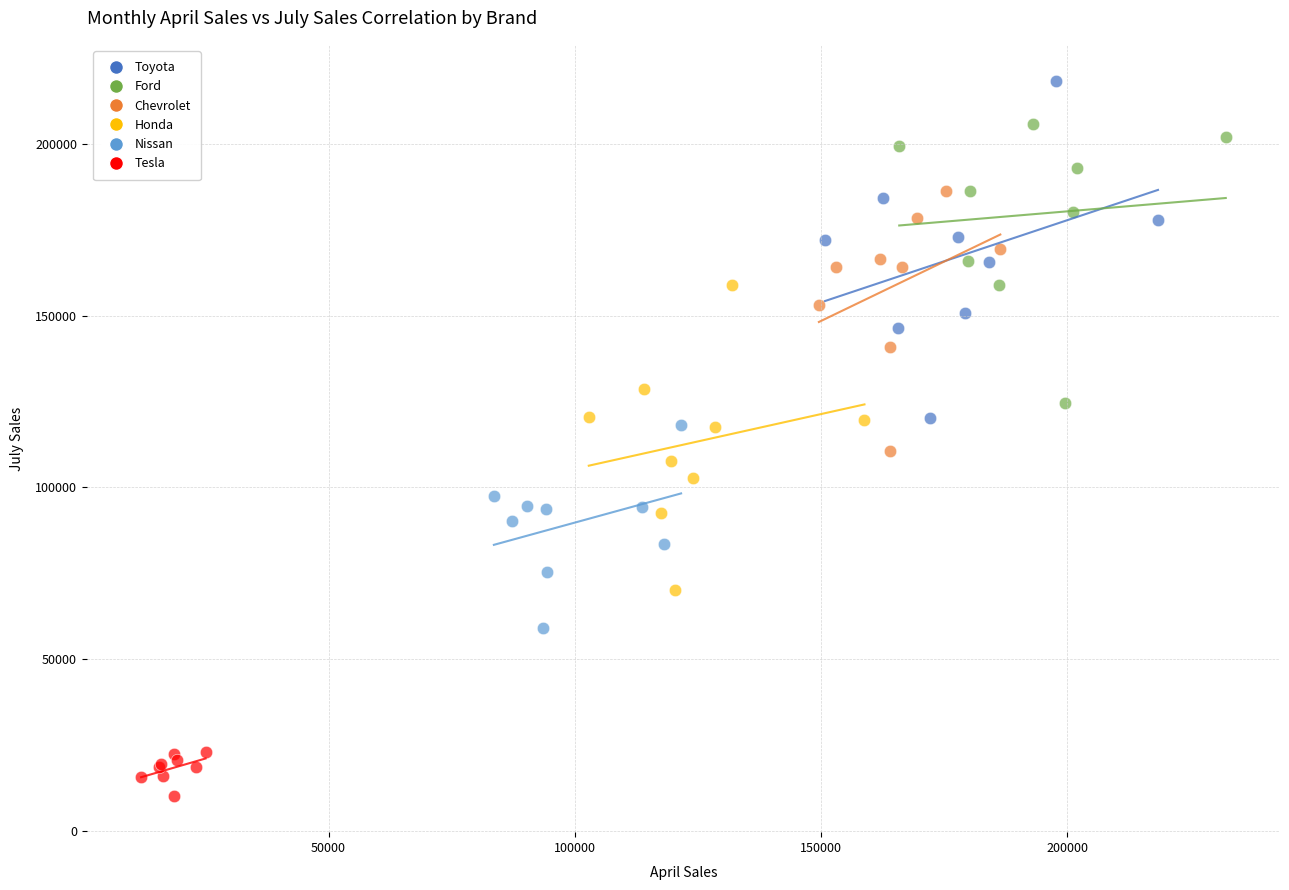

Which series reaches the maximum Y coordinate?

Toyota